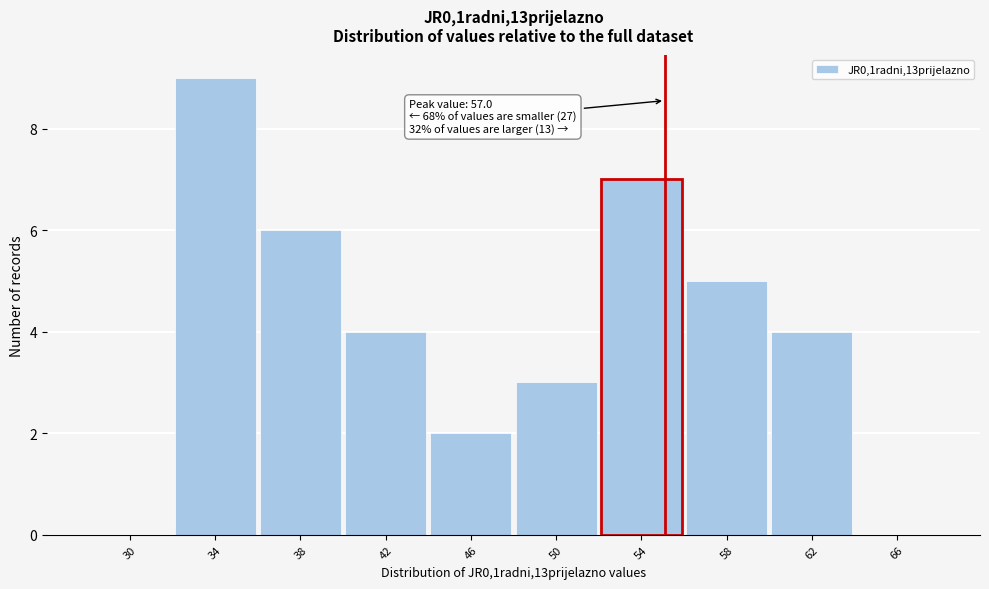

Reading left to right, what are all the values shown in this chart?

30=0	34=9	38=6	42=4	46=2	50=3	54=7	58=5	62=4	66=0